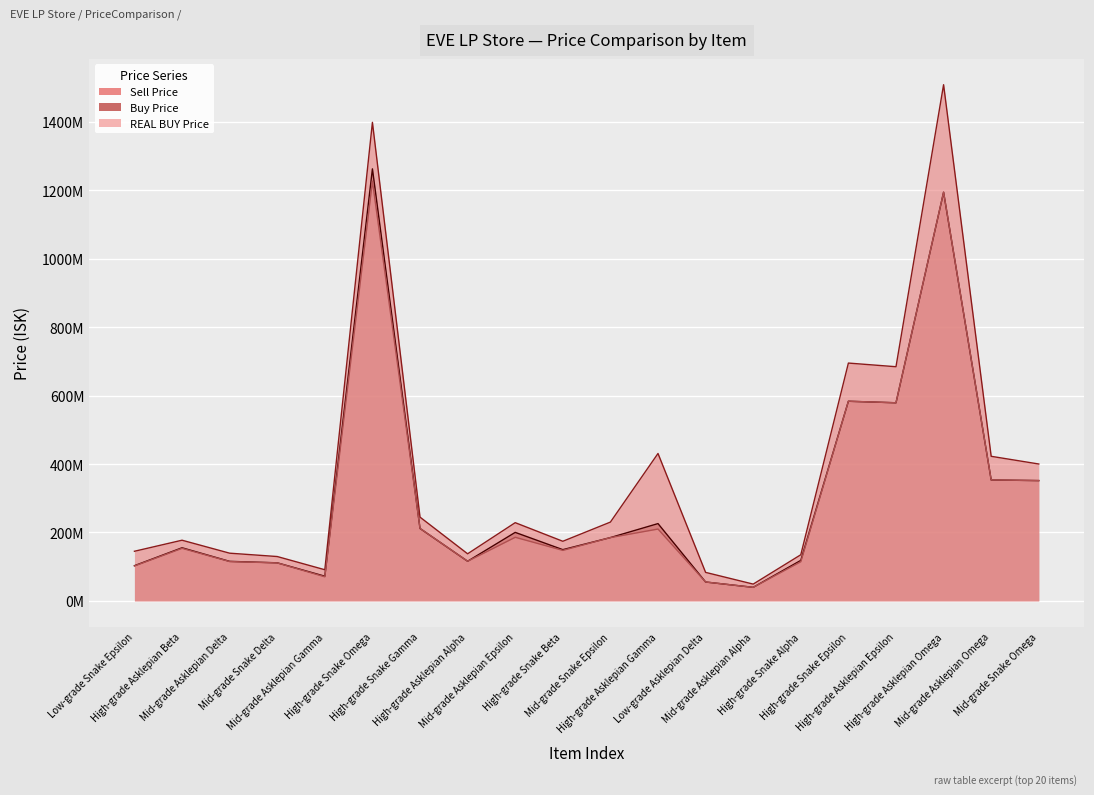

Which series has the widest spread of values?

Sell Price